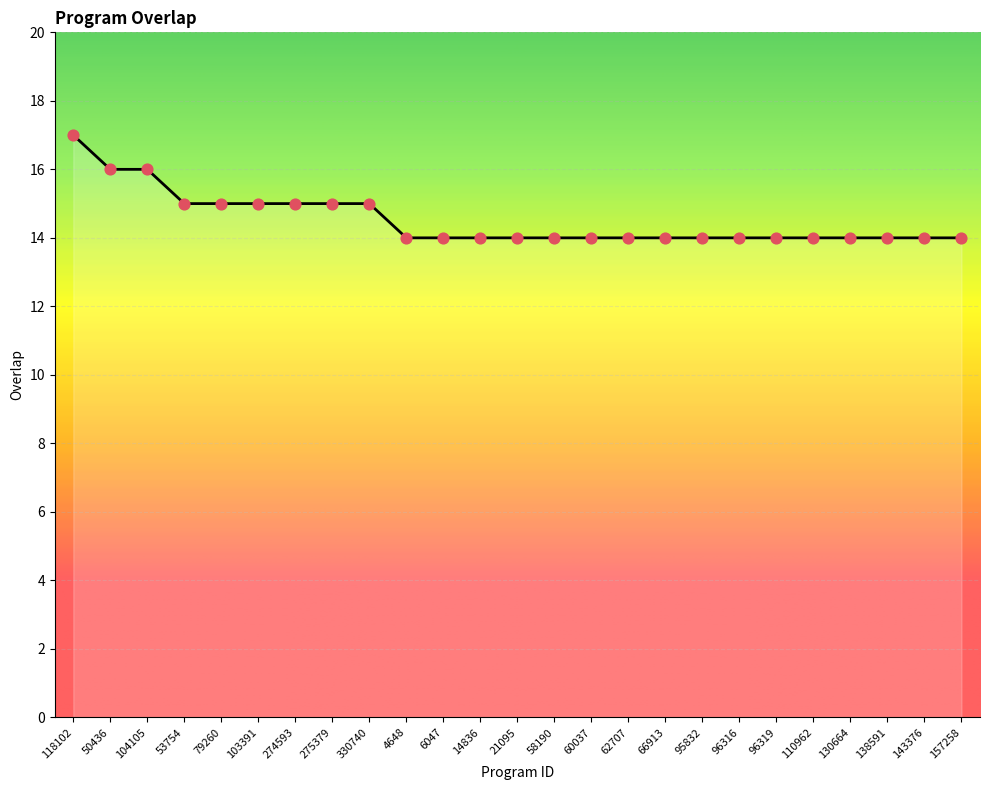

Between 58190 and 118102, which is larger?

118102